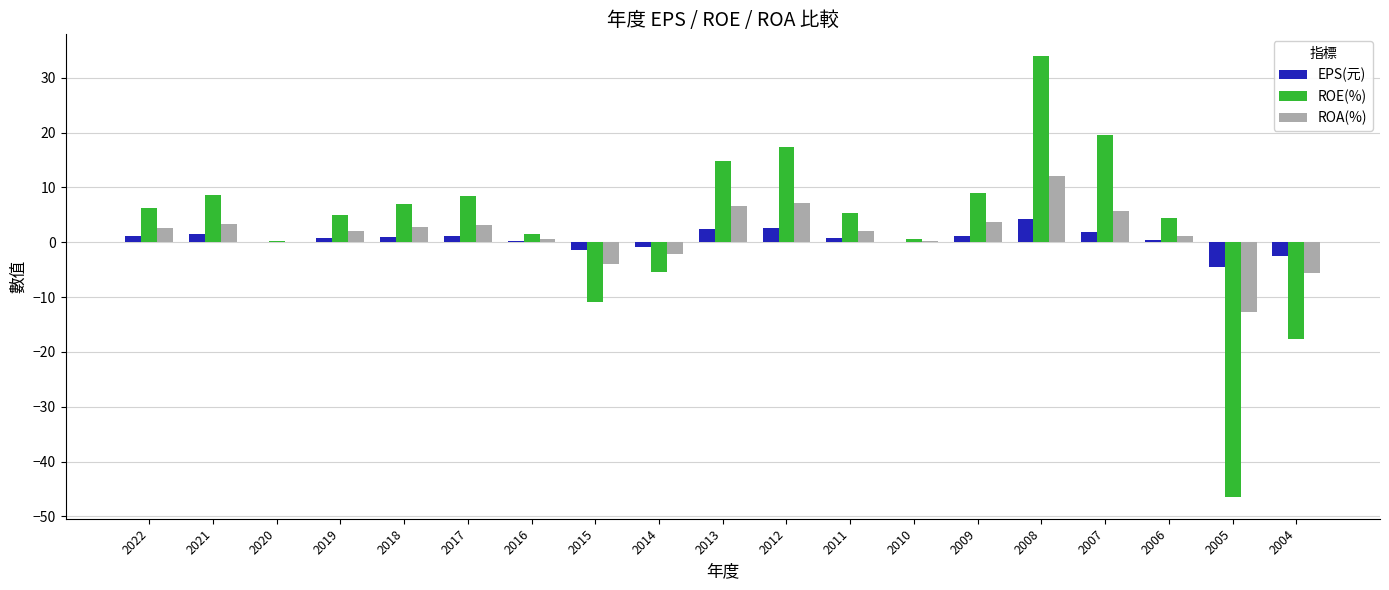

The value of ROA(%) at 2017 is 3.1. True or false?

True